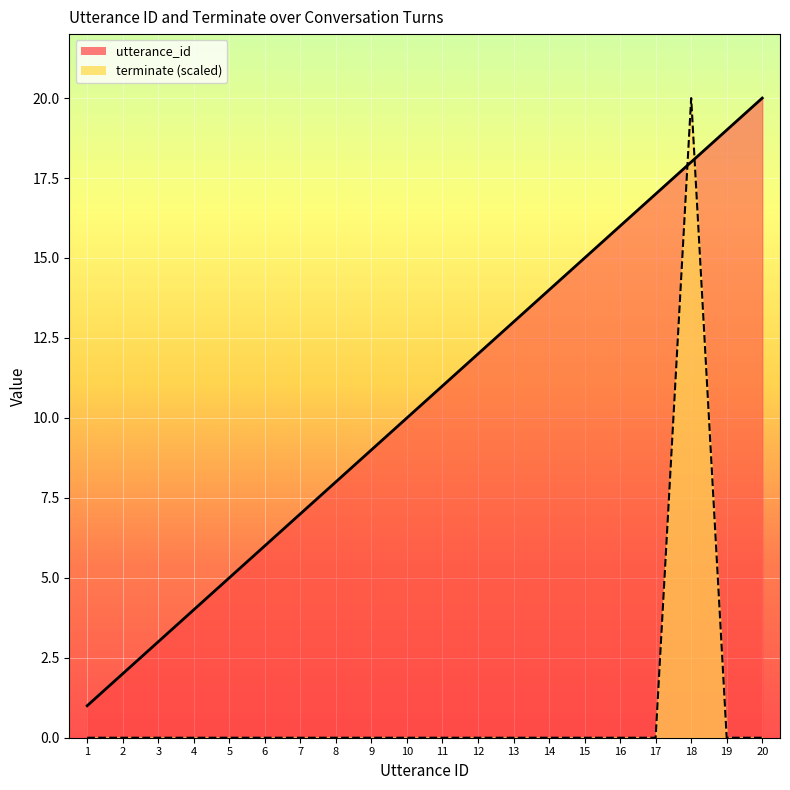

What are all the series names shown in the legend?

utterance_id, terminate